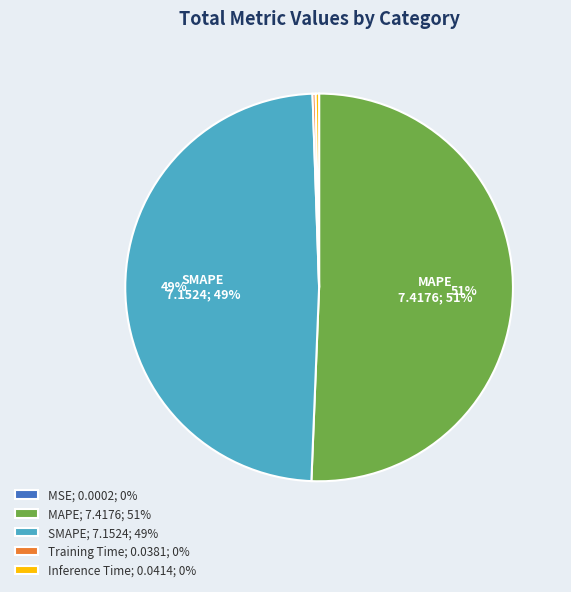

Is there a majority slice in this chart?

Yes